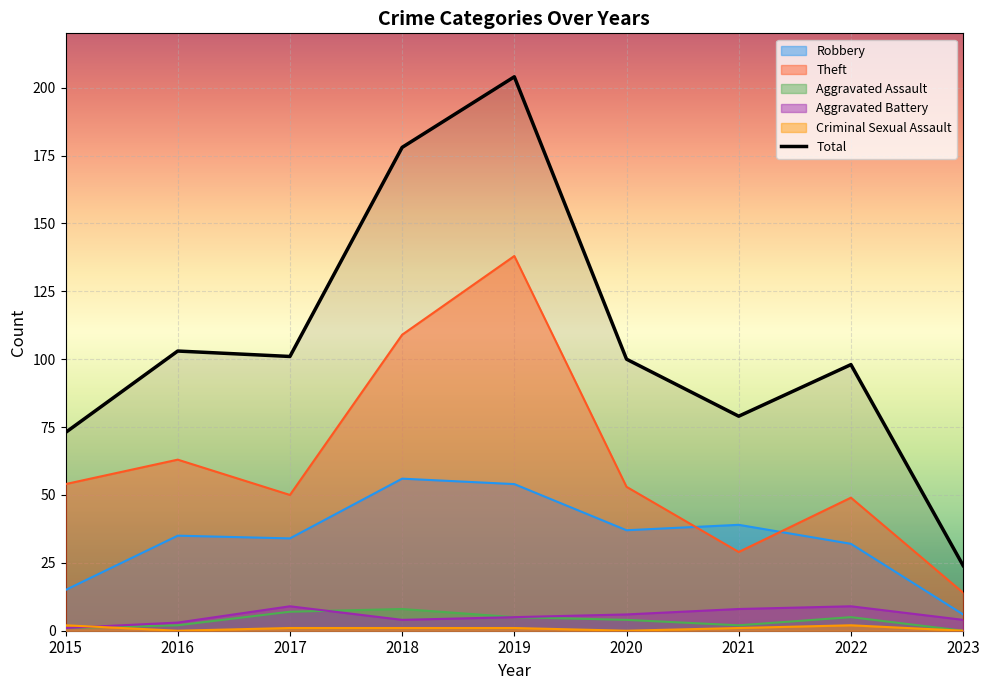

Where does the Total series first go above 100?

2016